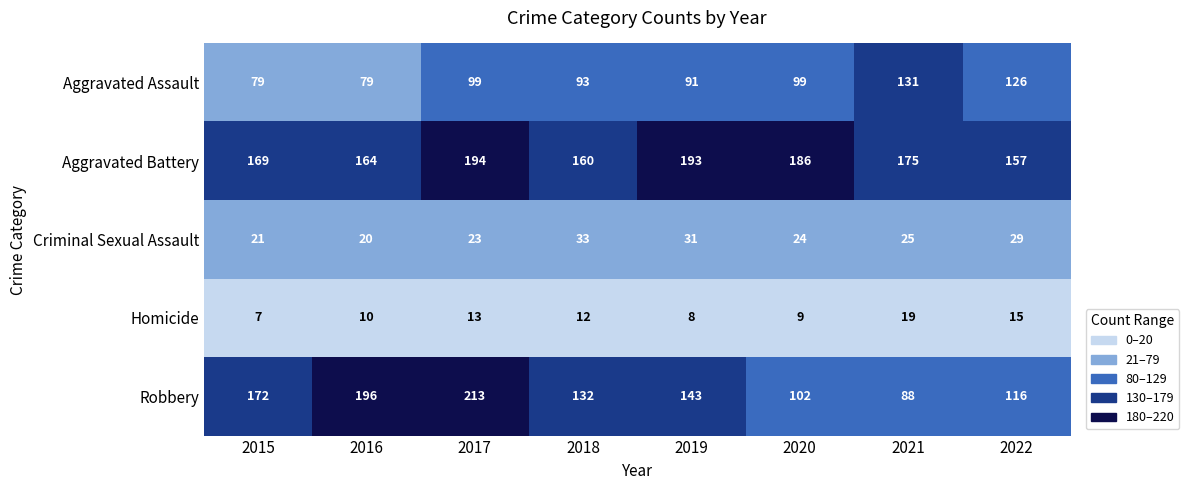

How many categories are shown in the chart?

8